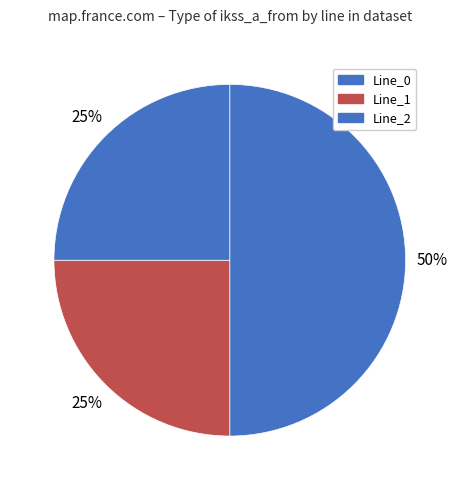

Count the number of slices in the pie.

3